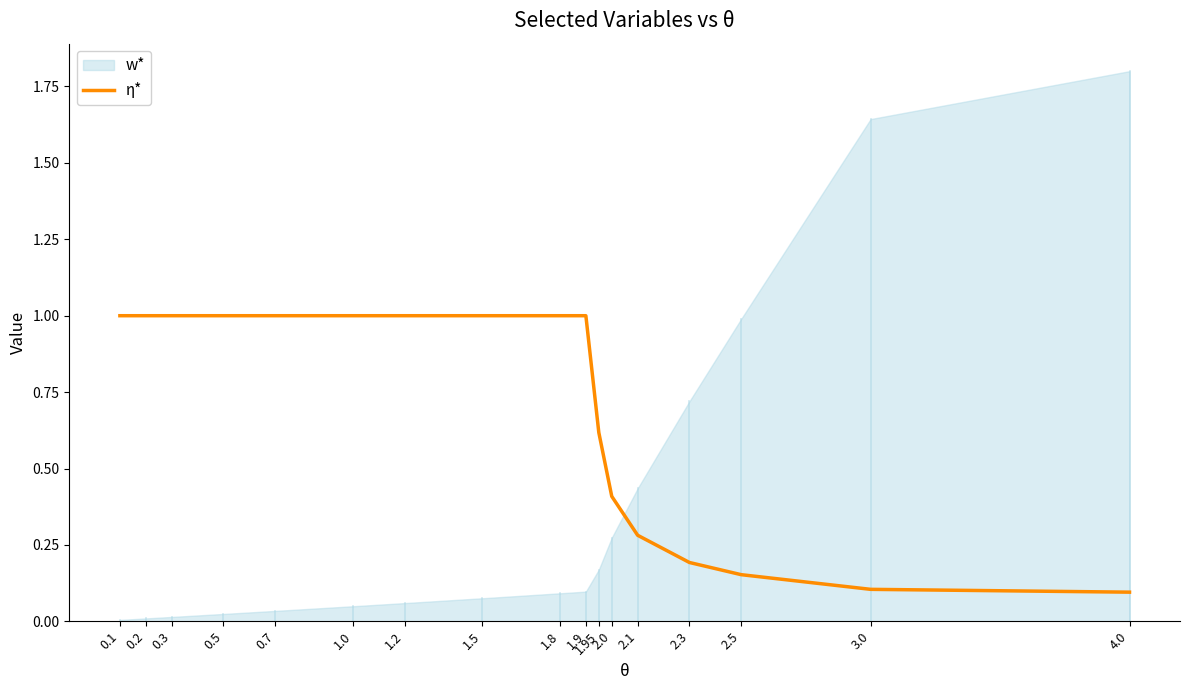

True or false: there are more than 0 points higher than both neighbors.

False